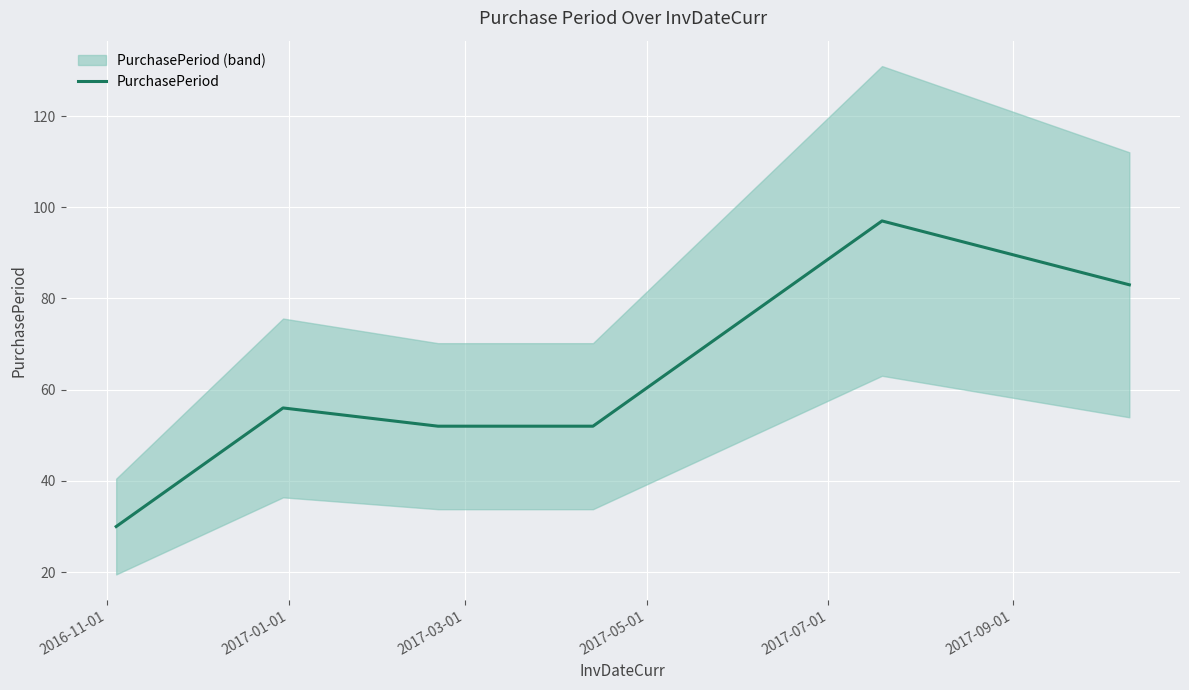

List the labels in order of value, largest first.

2017-07-01, 2017-09-01, 2017-01-01, 2017-03-01, 2017-05-01, 2016-11-01